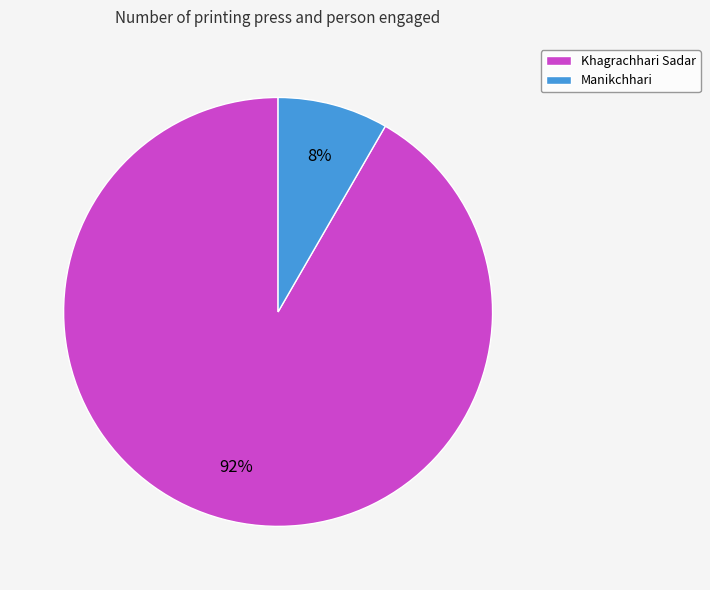

Which slice is the smallest?

Manikchhari